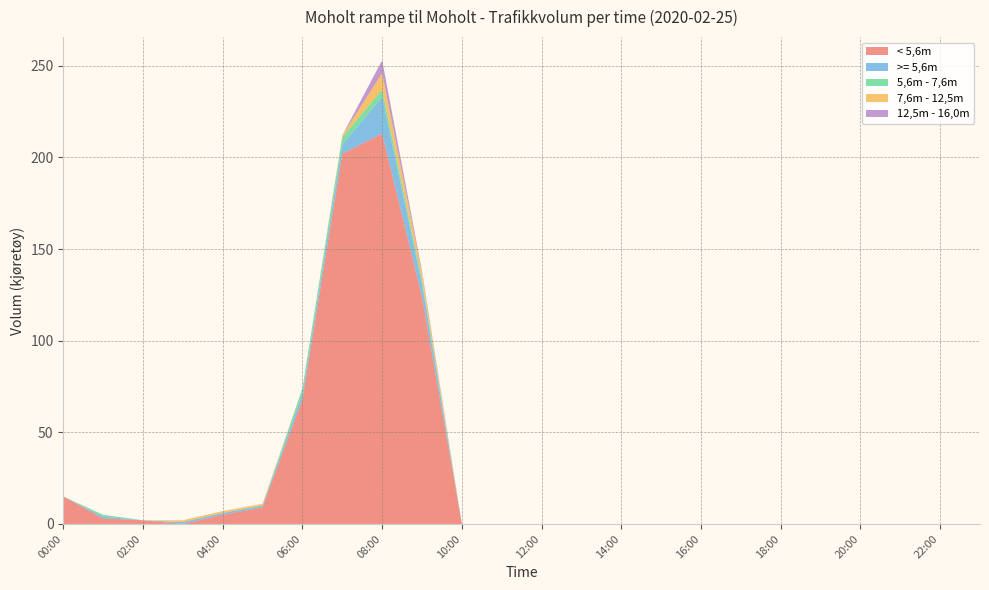

Reading left to right, transcribe all the data shown in this chart.

< 5,6m: 15	3	2	0	5	9	68	202	213	124	0	0	0	0	0	0	0	0	0	0	0	0	0	0
>= 5,6m: 0	1	0	1	1	1	3	5	20	7	0	0	0	0	0	0	0	0	0	0	0	0	0	0
5,6m - 7,6m: 0	1	0	0	0	0	3	4	4	2	0	0	0	0	0	0	0	0	0	0	0	0	0	0
7,6m - 12,5m: 0	0	0	1	1	1	0	1	9	4	0	0	0	0	0	0	0	0	0	0	0	0	0	0
12,5m - 16,0m: 0	0	0	0	0	0	0	0	7	1	0	0	0	0	0	0	0	0	0	0	0	0	0	0